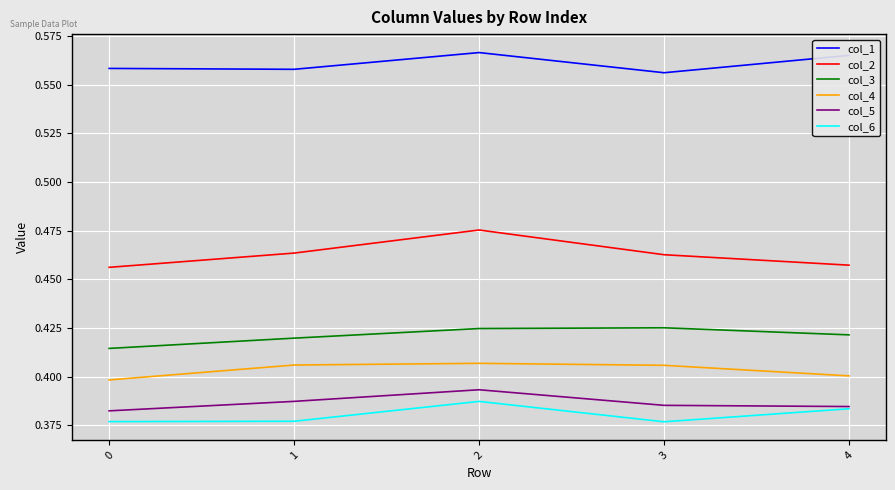

Is the value of col_5 at 2 greater than the value of col_2 at 1?

No